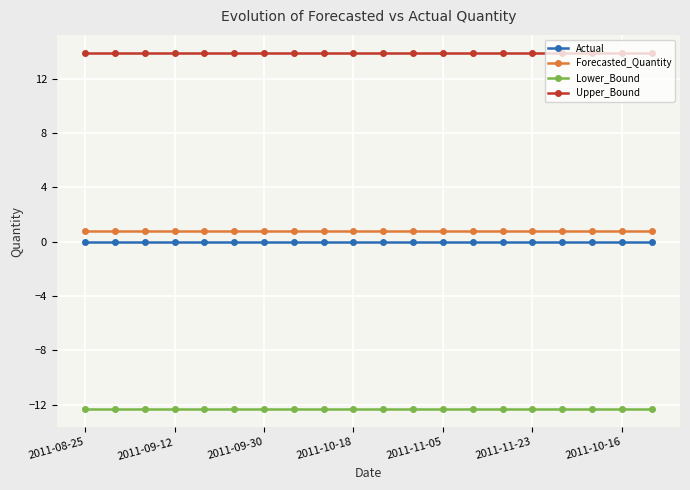

What is the value of the Lower_Bound point at the 11th from the left?

-12.4